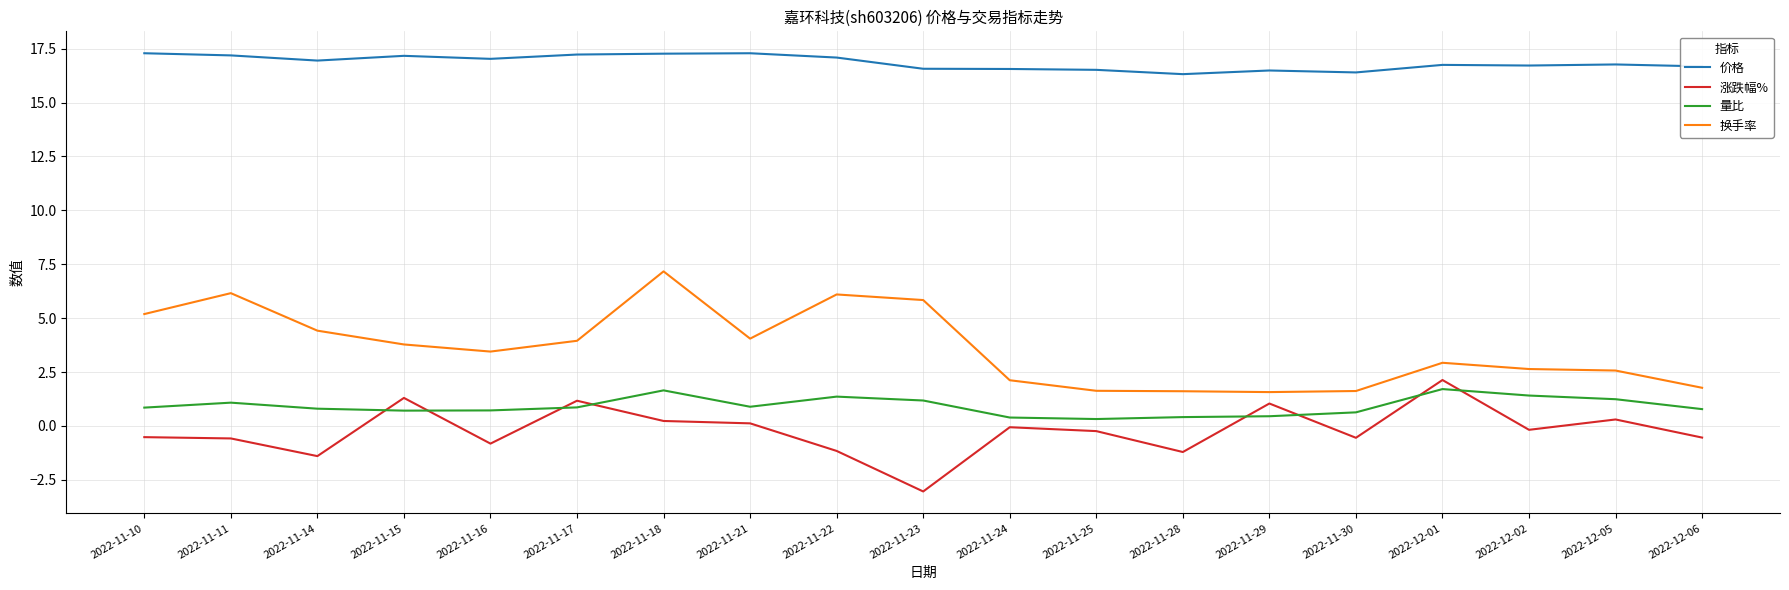

What position from the right is 2022-11-16?

15